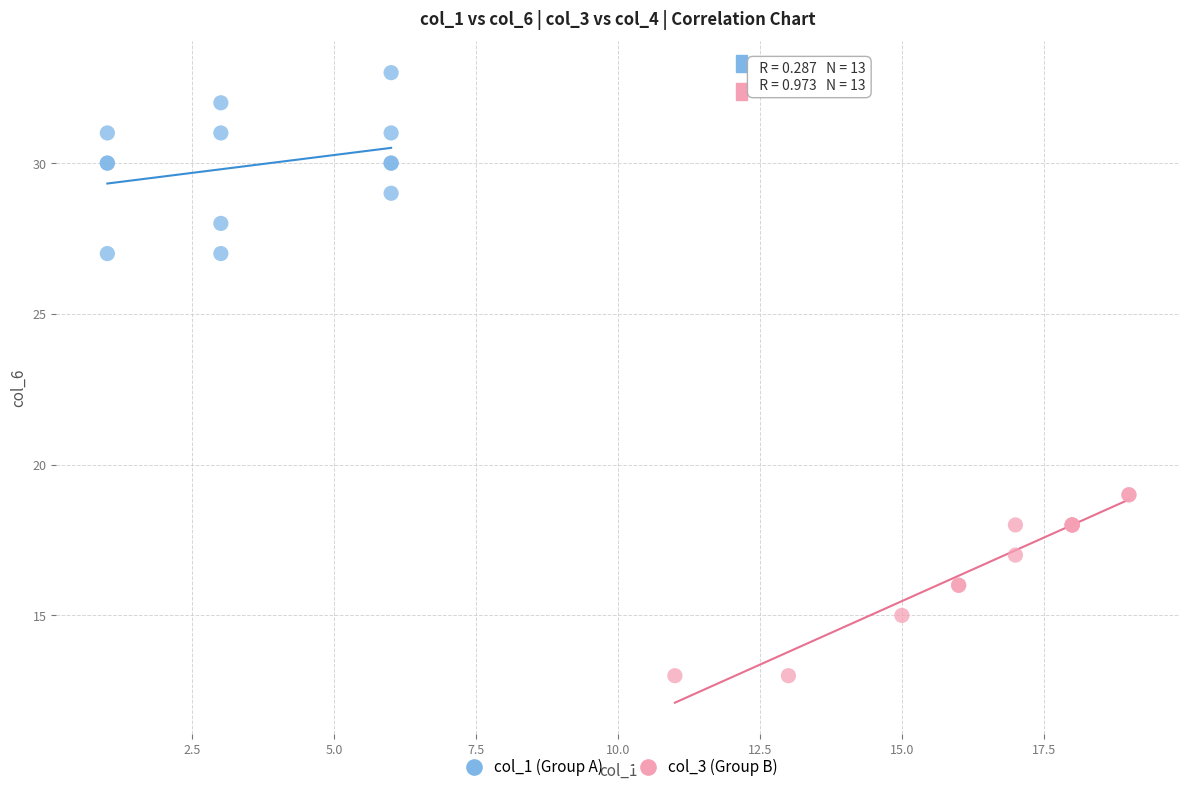

What are all the series names shown in the legend?

col_1 (Group A), col_3 (Group B)